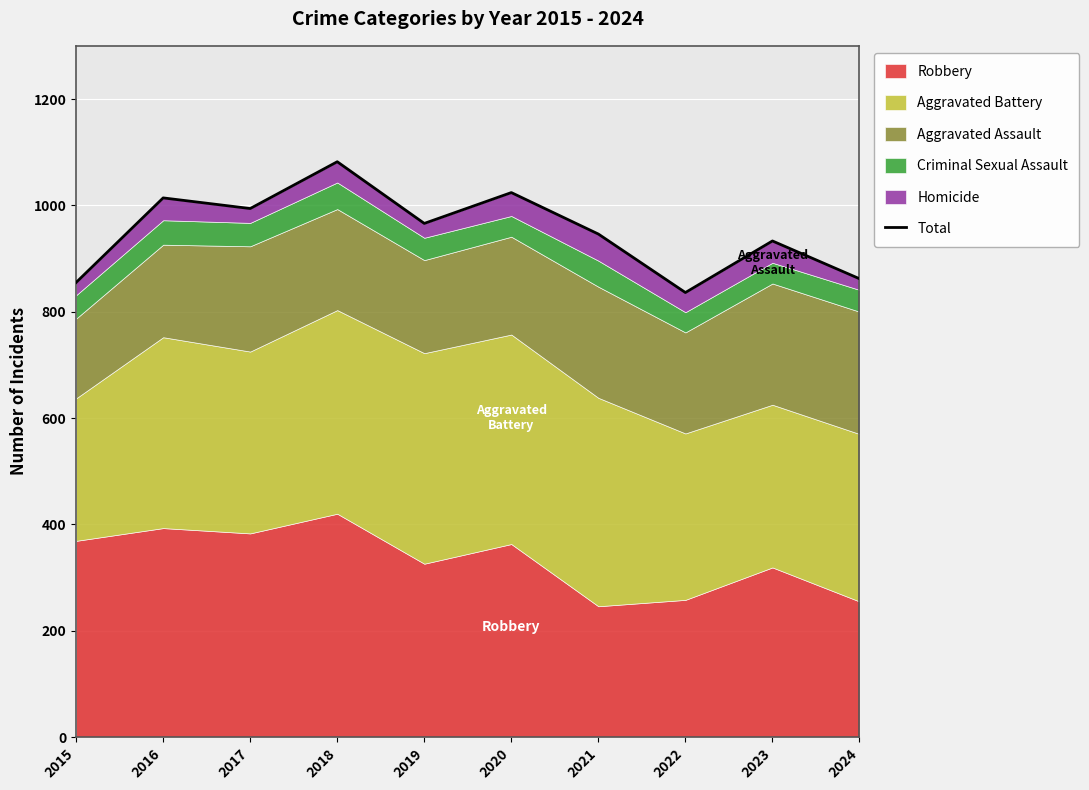

What is the greatest value displayed?

1082